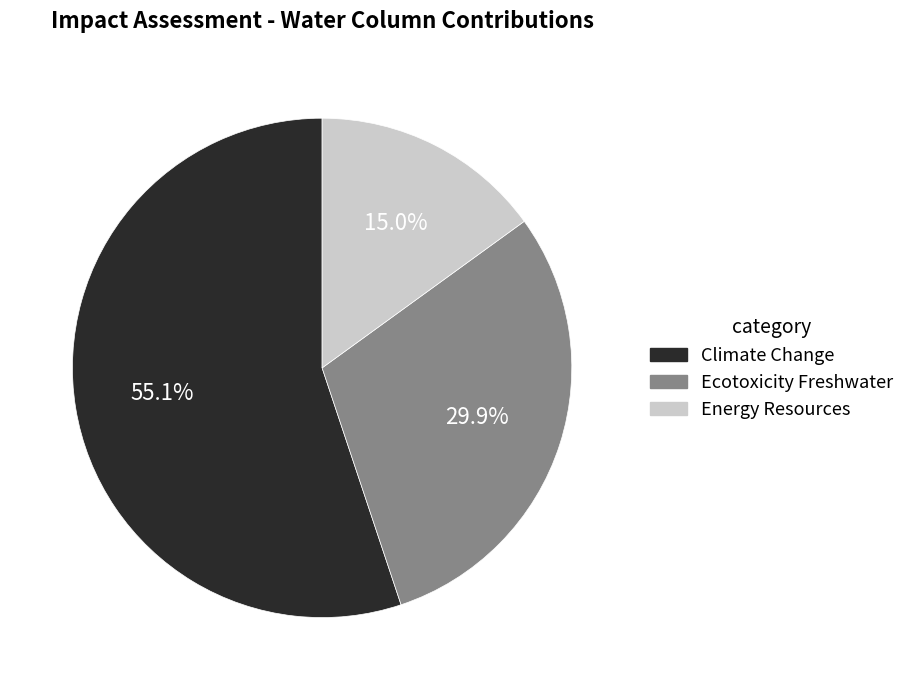

Rank the categories by value from highest to lowest.

Climate Change, Ecotoxicity Freshwater, Energy Resources